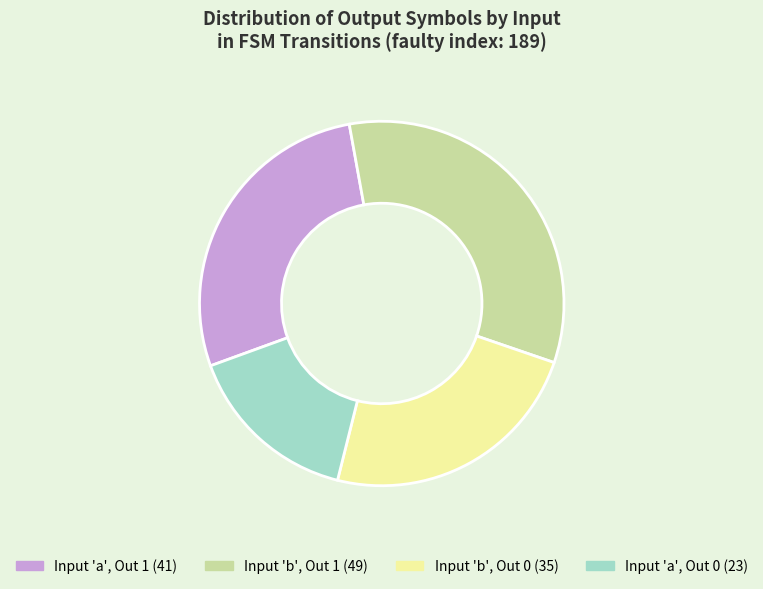

Is there a majority slice in this chart?

No